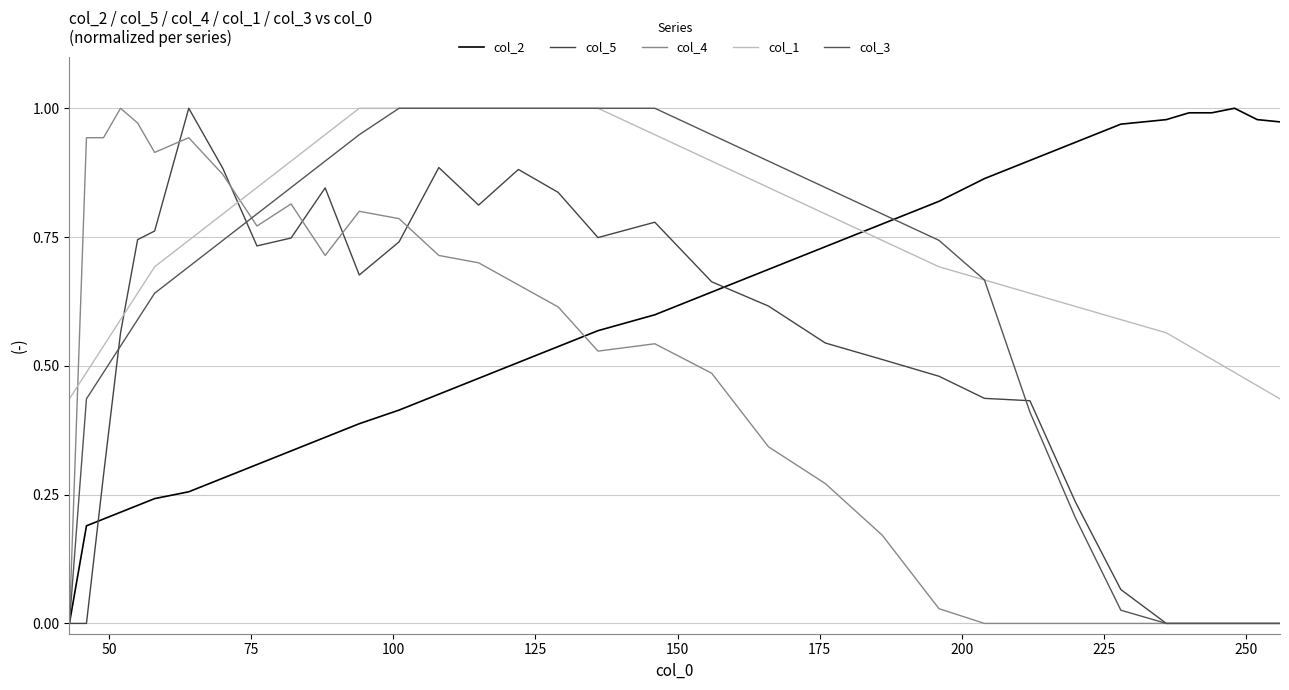

What is the greatest value displayed?

1.0